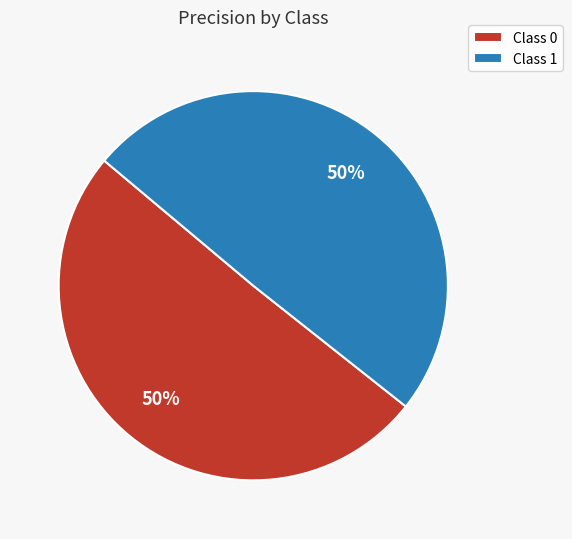

The Class 0 slice represents 60% of the pie. True or false?

False